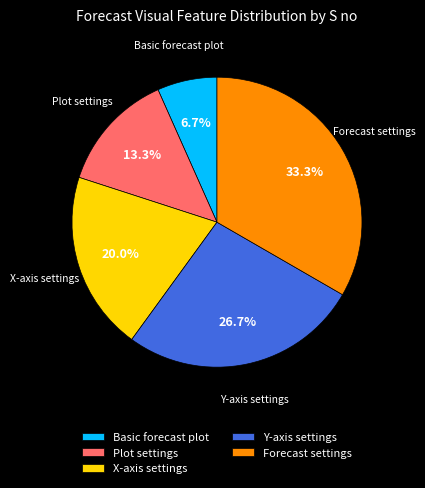

Rank the categories by value from lowest to highest.

Basic forecast plot, Plot settings, X-axis settings, Y-axis settings, Forecast settings